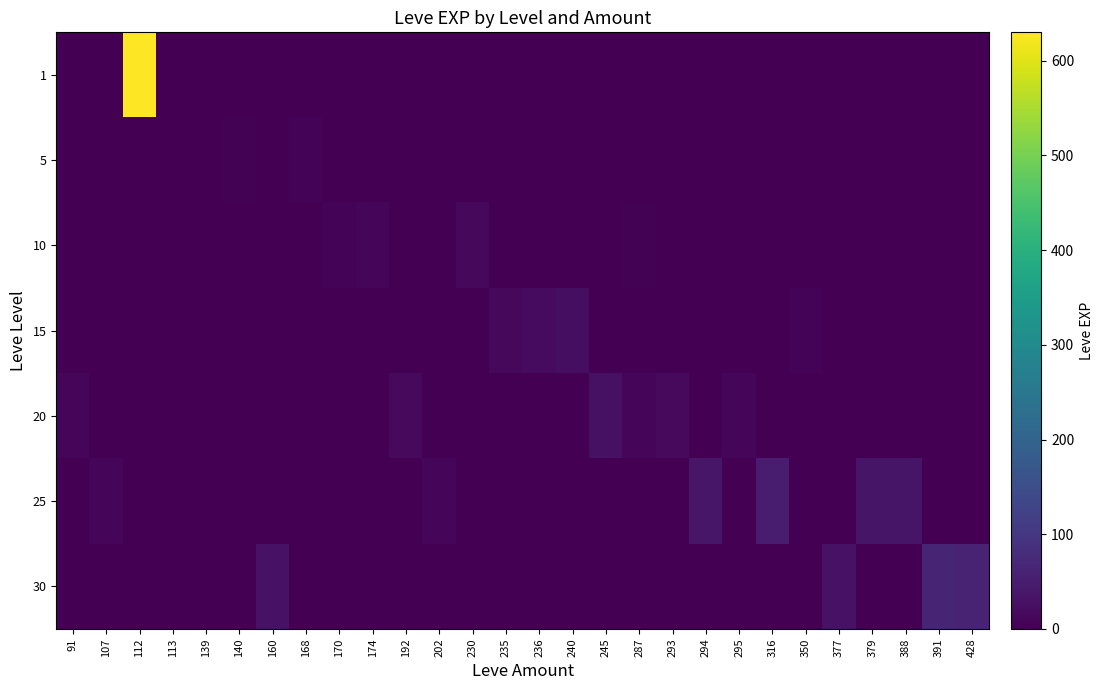

What is the greatest value displayed?

630